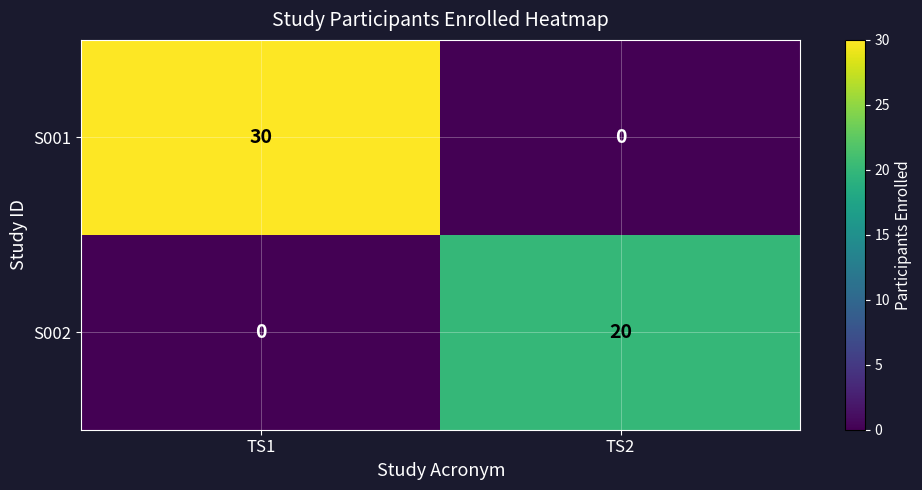

Reading left to right, transcribe all the data shown in this chart.

S001: 30	0
S002: 0	20